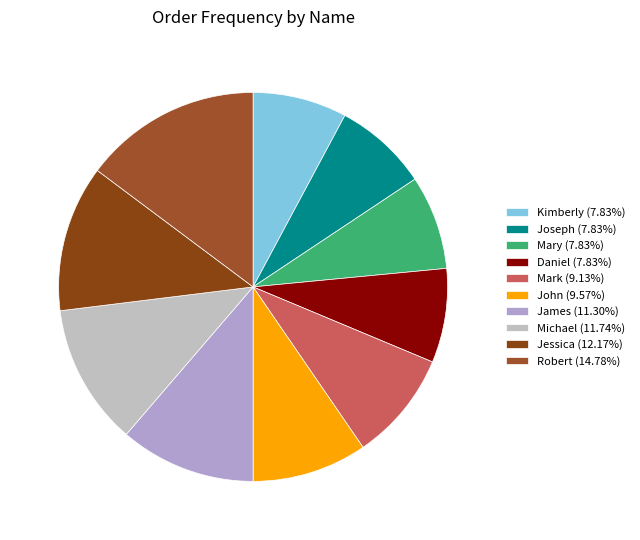

What portion of the pie excludes Jessica?

87.8%